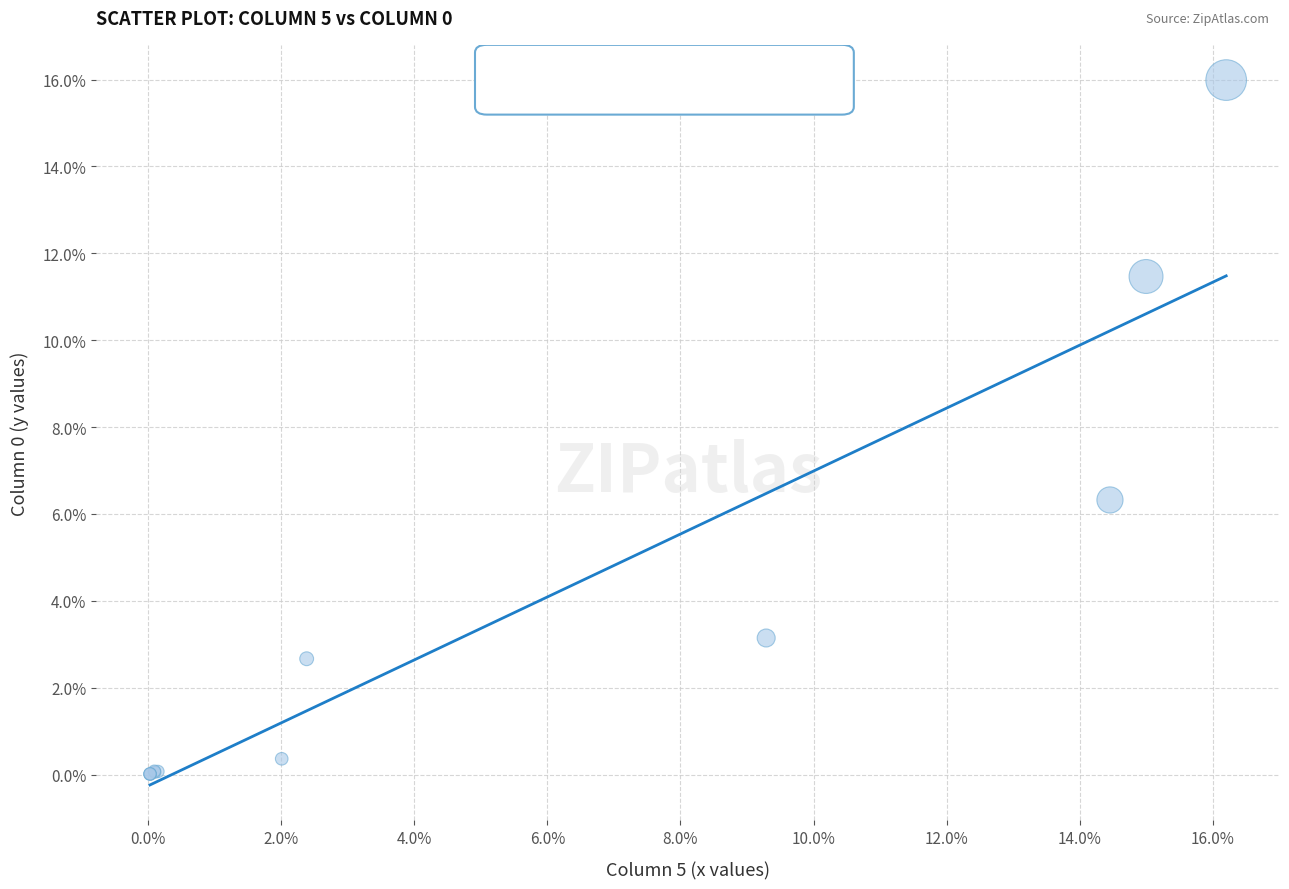

What Y value in the scatter plot is closest to 7?

6.3